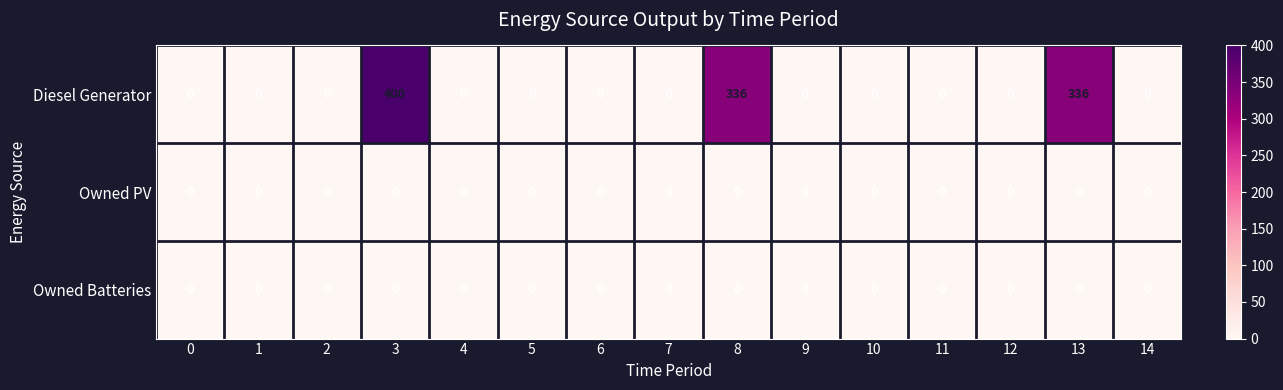

What is the spread (max minus min) of values at 13?

336